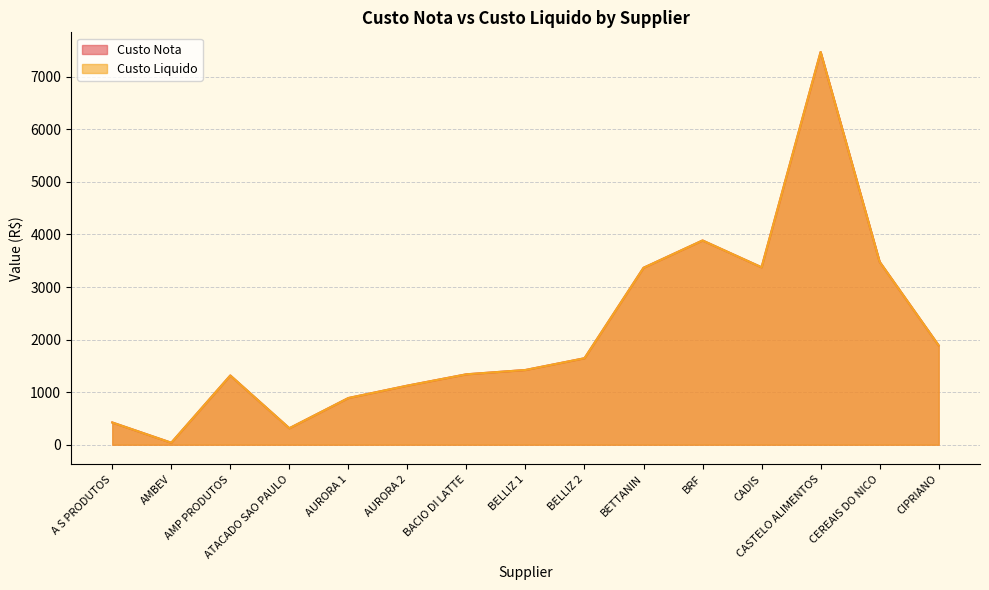

The value of Custo Liquido at AURORA 1 is 888.5. True or false?

True